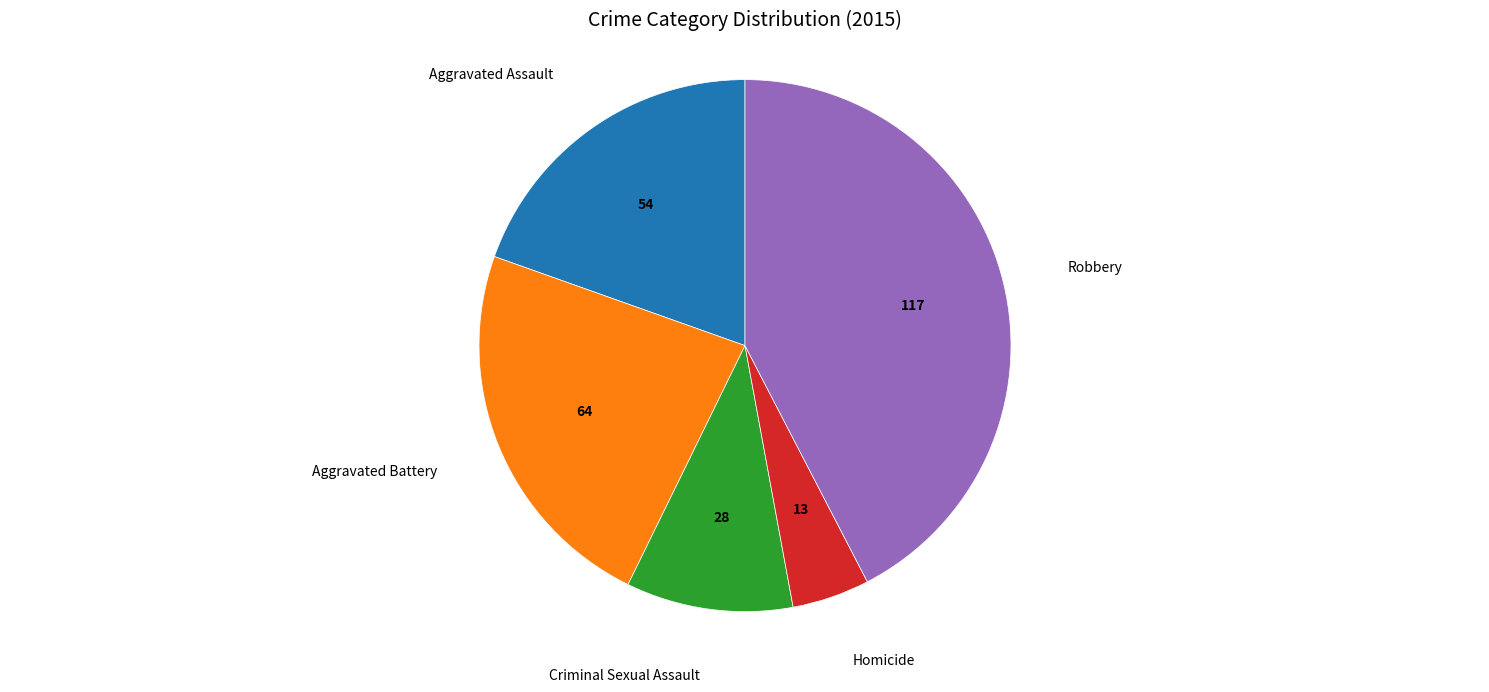

Rank the categories by value from highest to lowest.

Robbery, Aggravated Battery, Aggravated Assault, Criminal Sexual Assault, Homicide